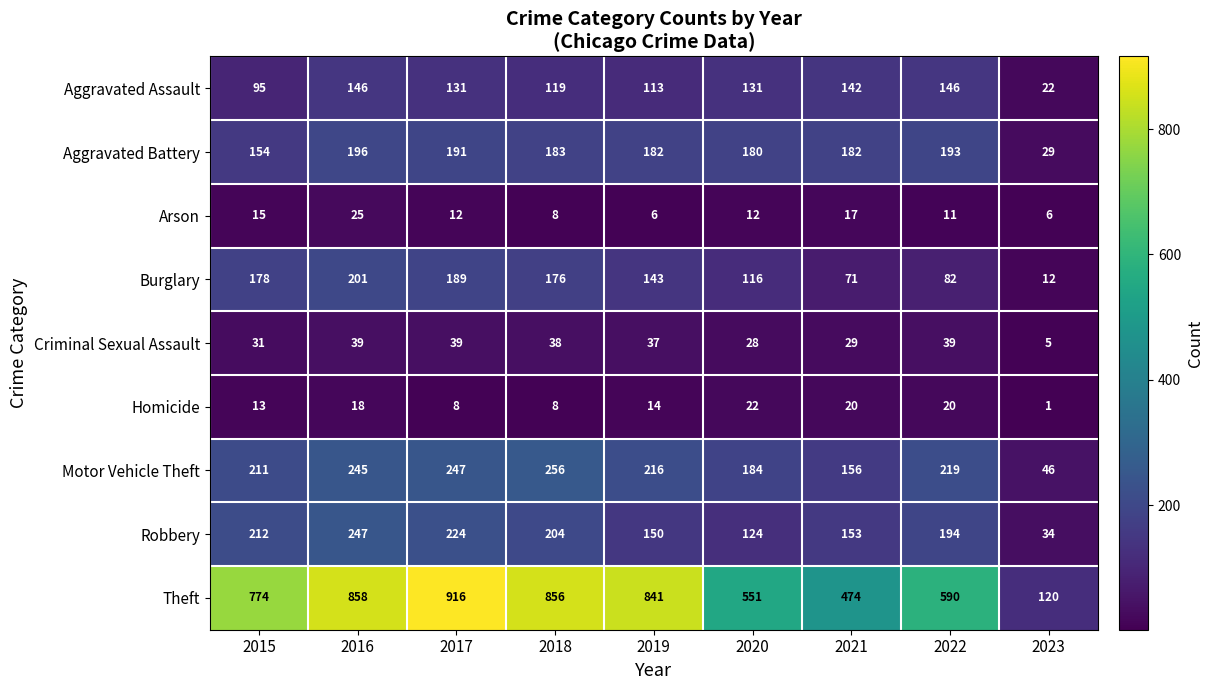

Which series changed the most between 2016 and 2021?

Theft